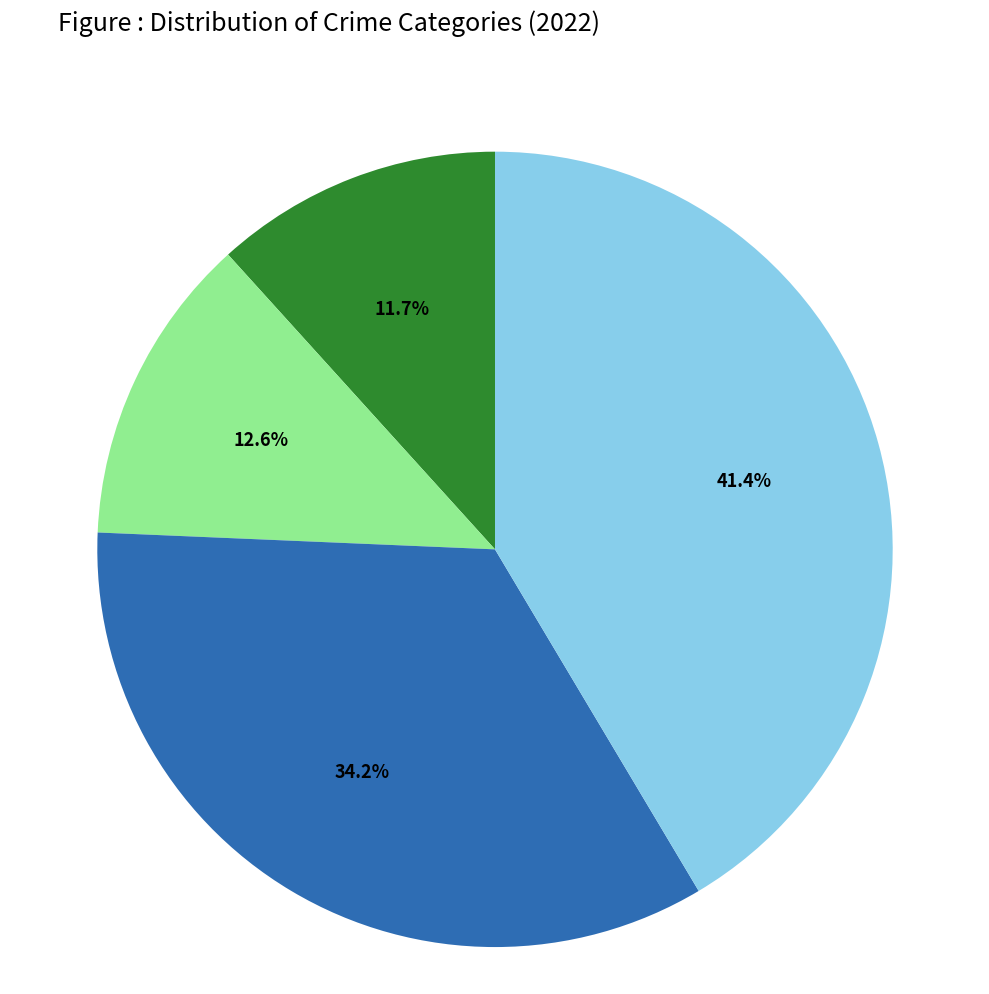

Is there a majority slice in this chart?

No